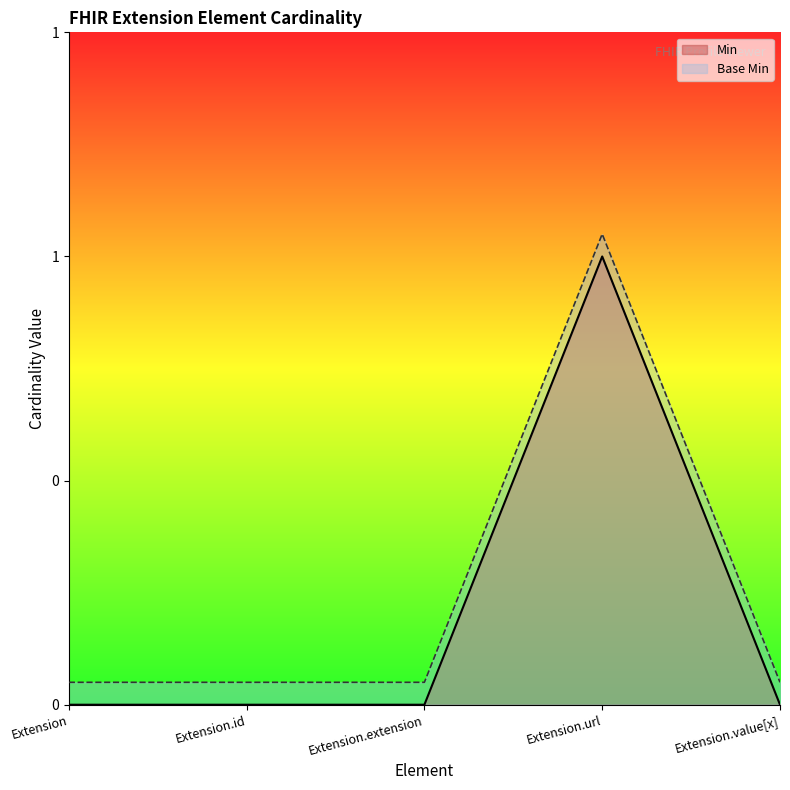

At Extension.id, list the series in order from largest to smallest.

Base Min, Min